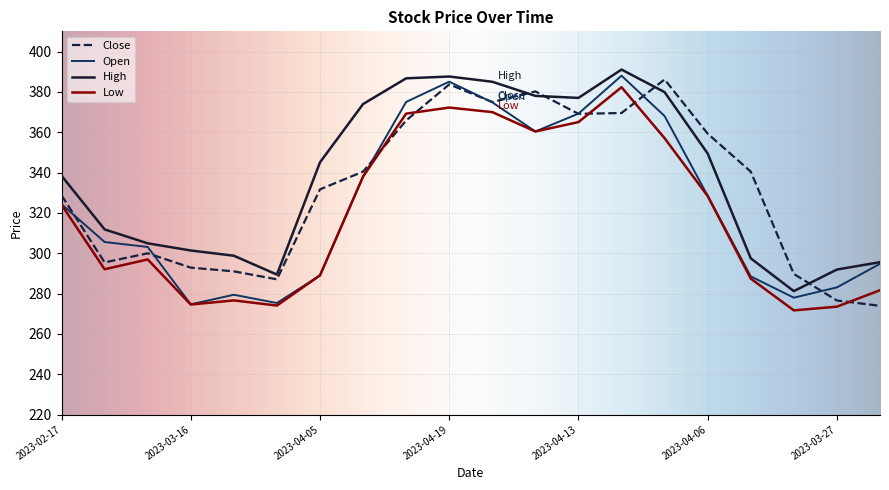

True or false: Low and High cross at least once.

False